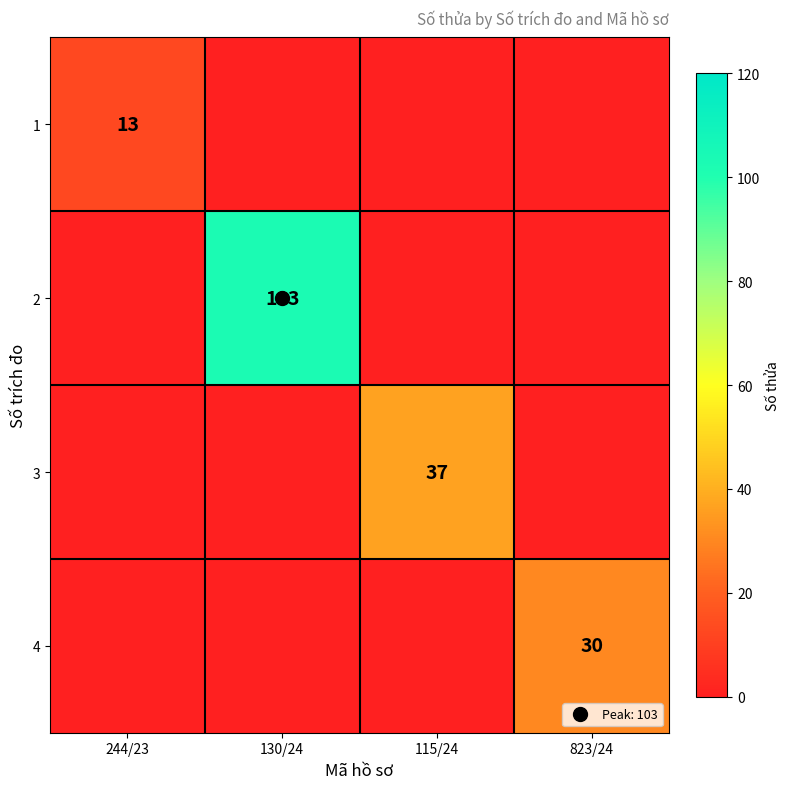

Where is 3 nearest to the value 18?

244/23